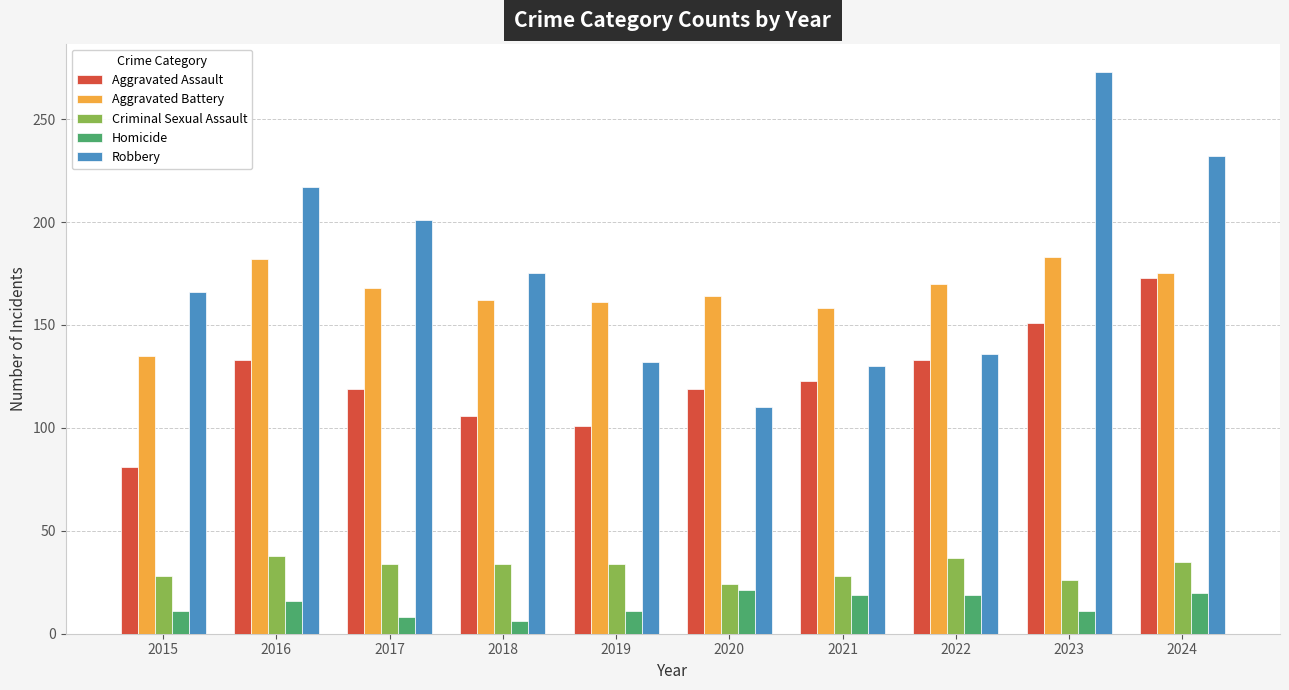

What is the lowest value of the Aggravated Assault series?

81